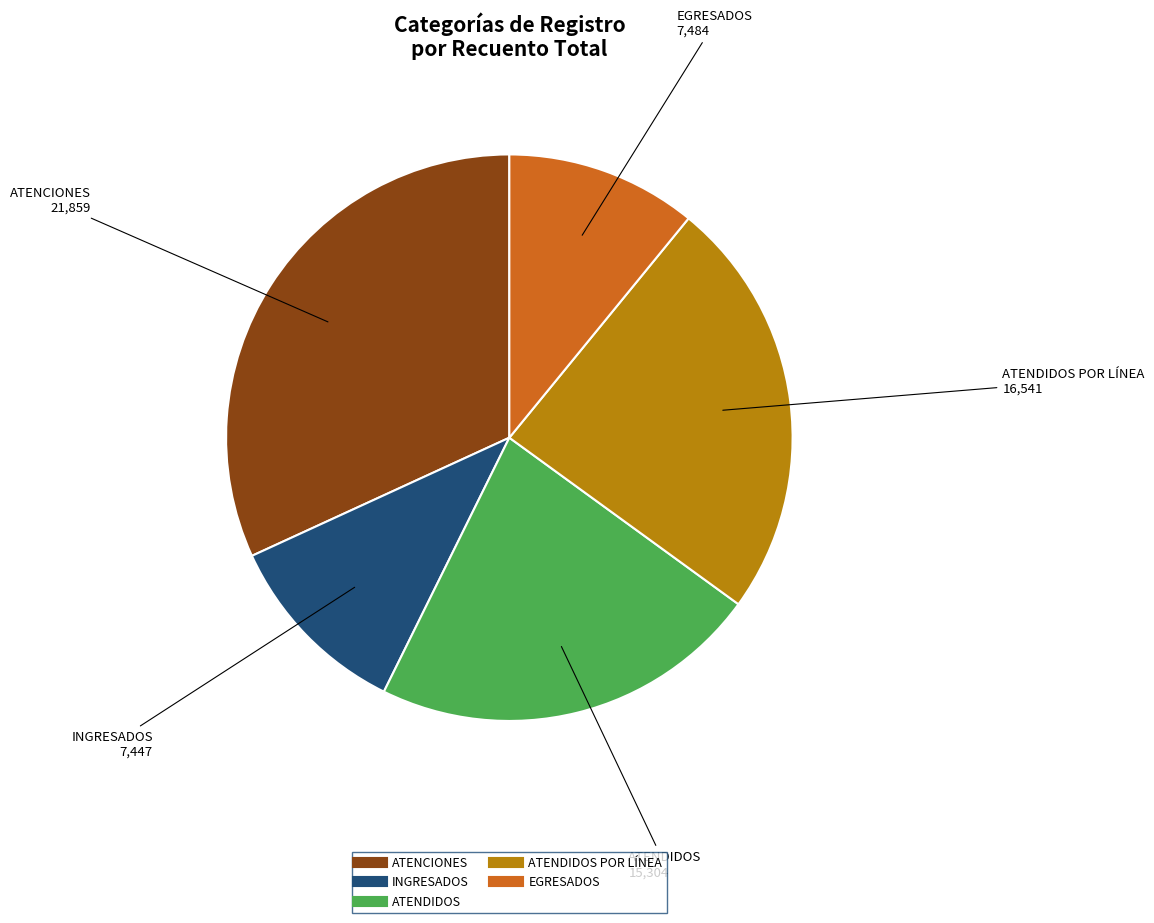

Is there any slice that represents more than half of the pie?

No